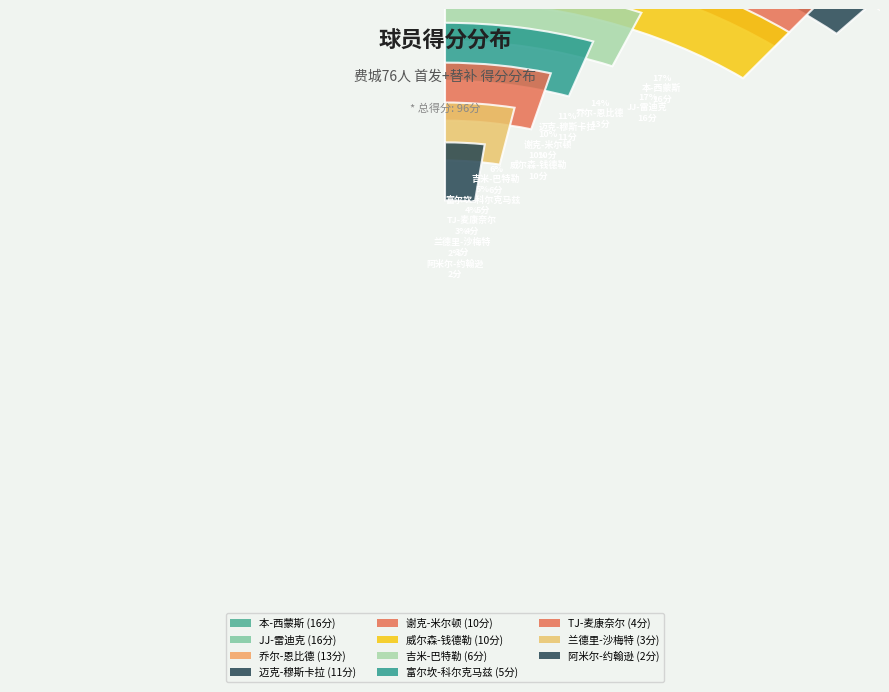

Does 乔纳-博尔登 represent more than half of the total?

No